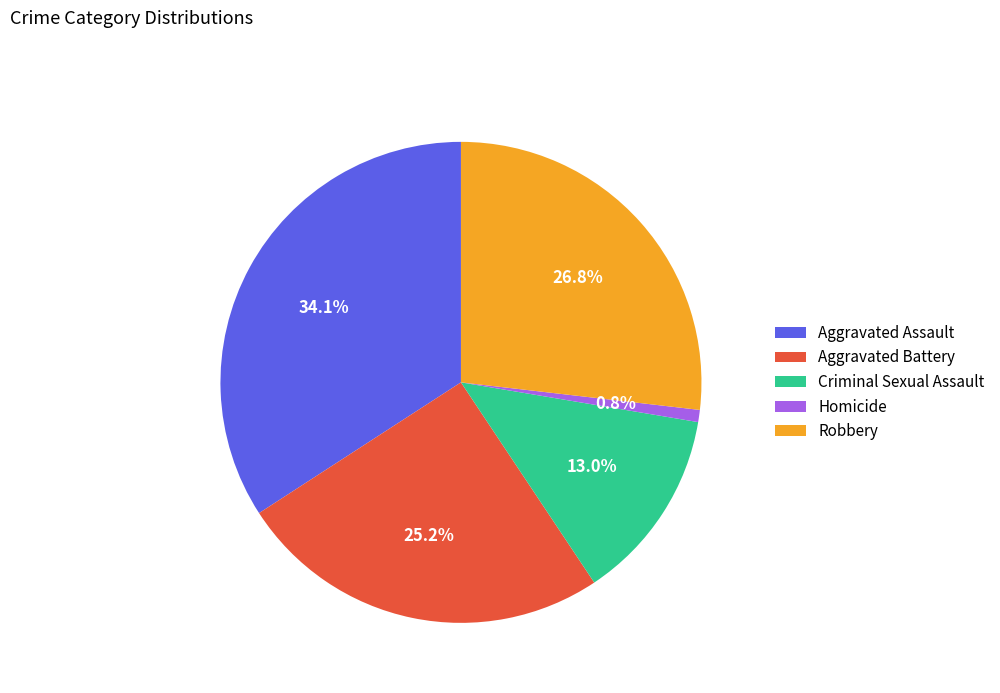

Which category has the smallest portion of the pie?

Homicide